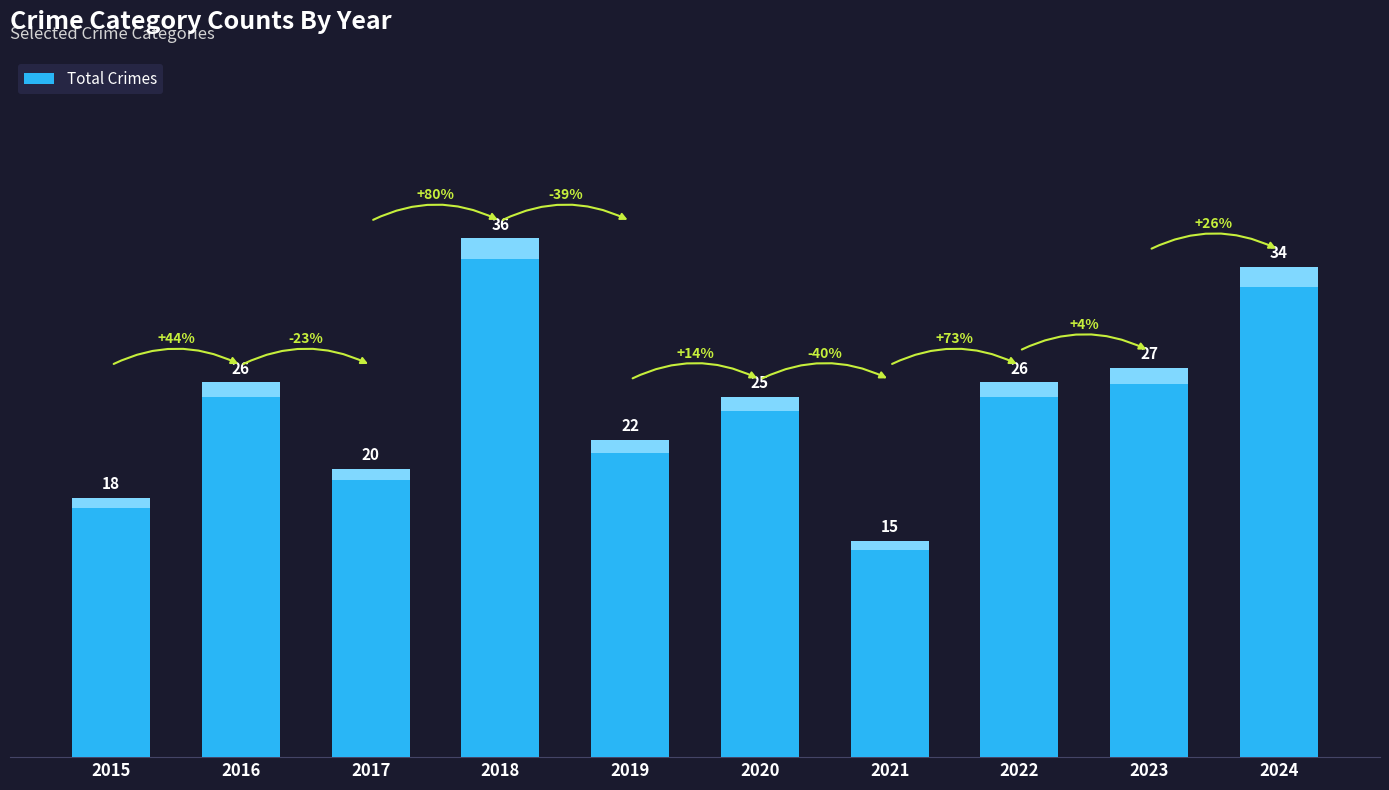

Reading right to left, what are all the values shown in this chart?

34	27	26	15	25	22	36	20	26	18